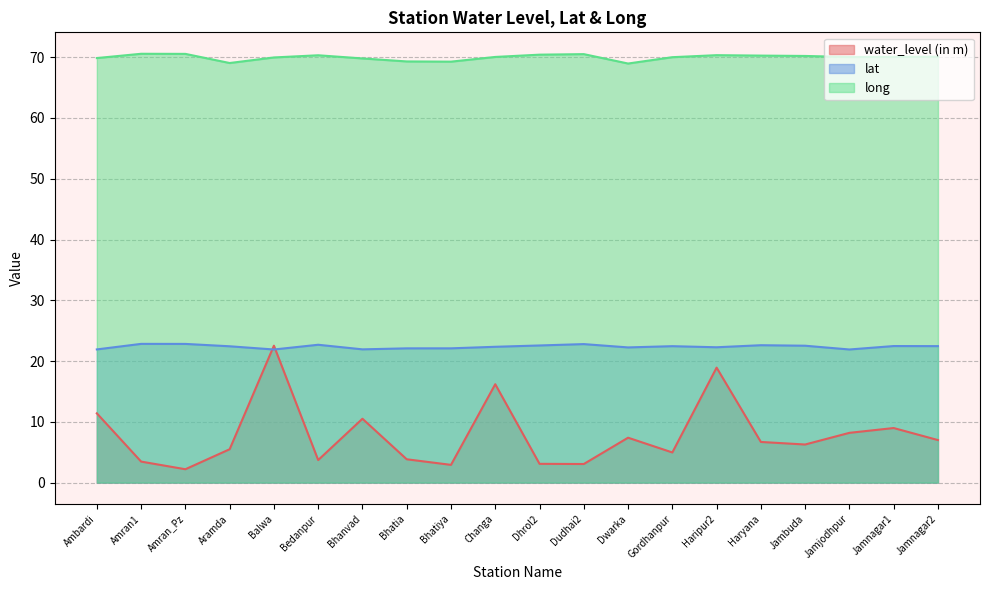

True or false: lat and long intersect in this chart.

False